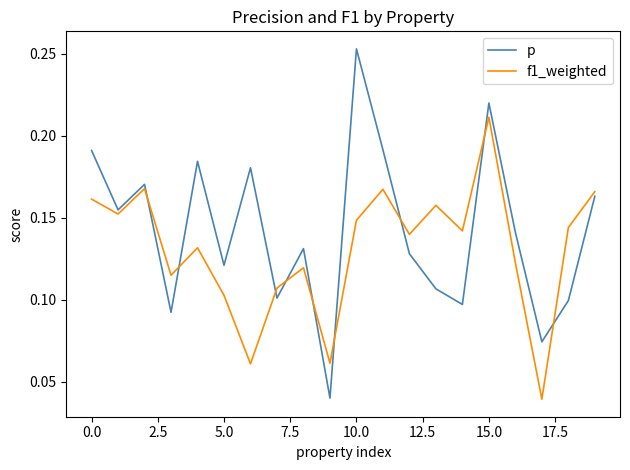

List the series in order of their peak value, lowest first.

f1_weighted, p